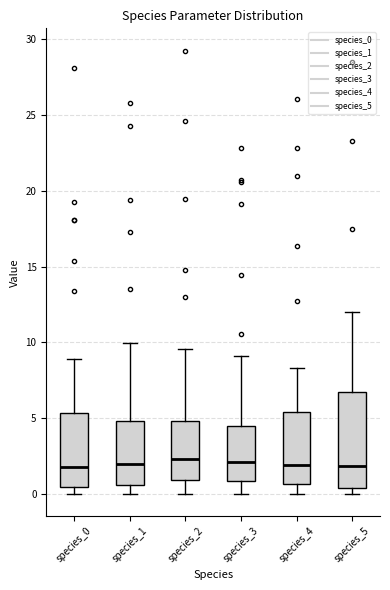

Which box is the tallest, from its lower edge to its upper edge?

species_5